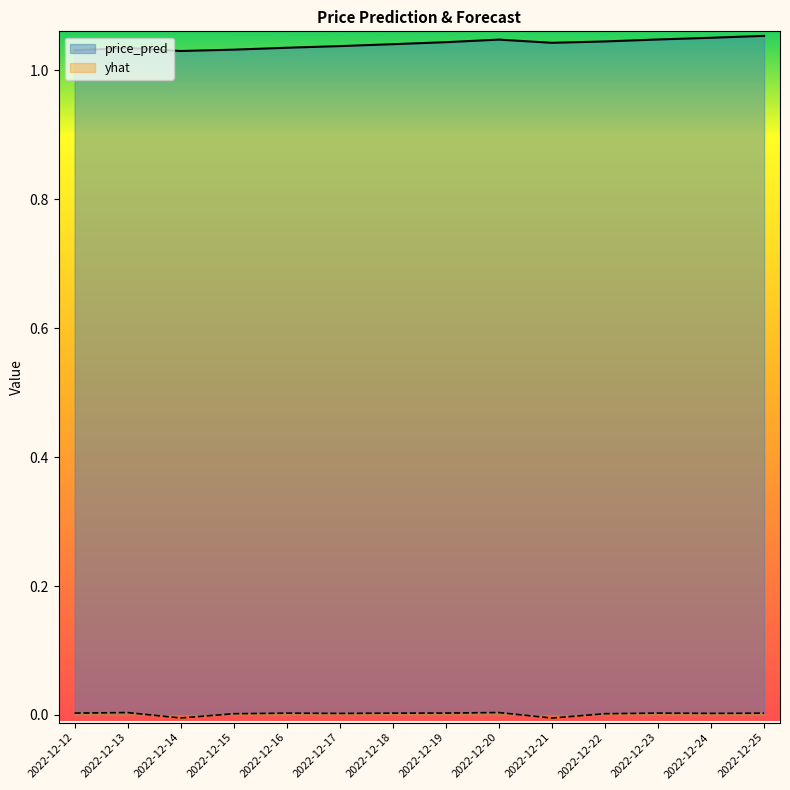

What are all the series names shown in the legend?

price_pred, yhat